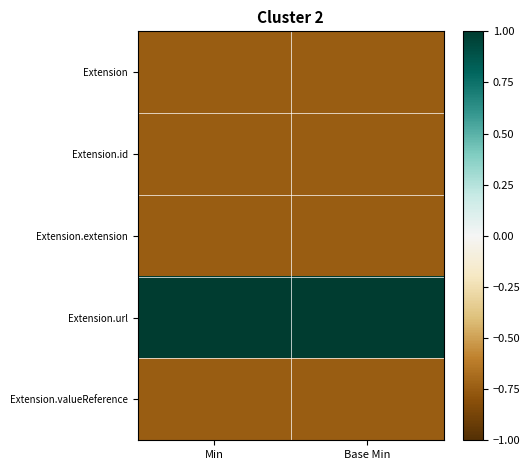

Rank the series by their maximum value, from highest to lowest.

Extension.url, Extension, Extension.id, Extension.extension, Extension.valueReference